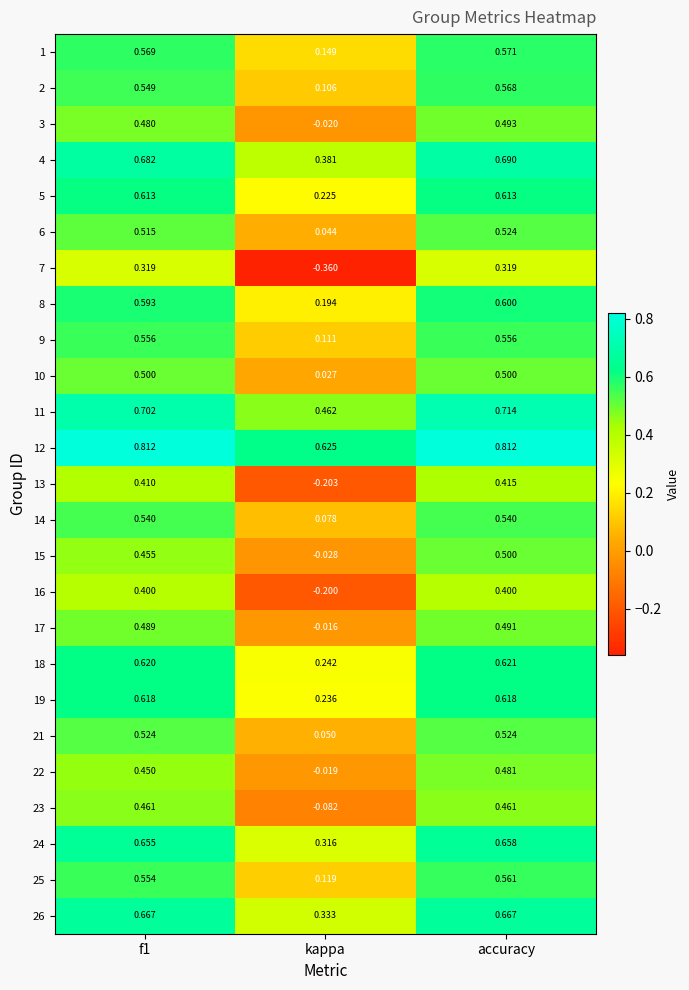

At which label does 4 reach its peak?

accuracy